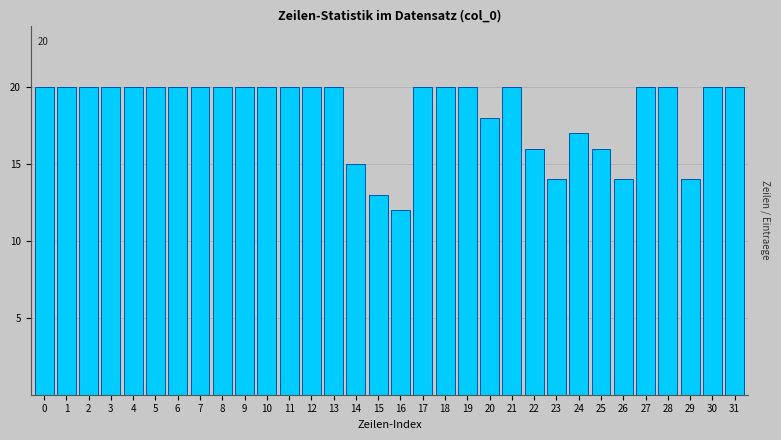

What is the value of the 3rd bar from the left?

20